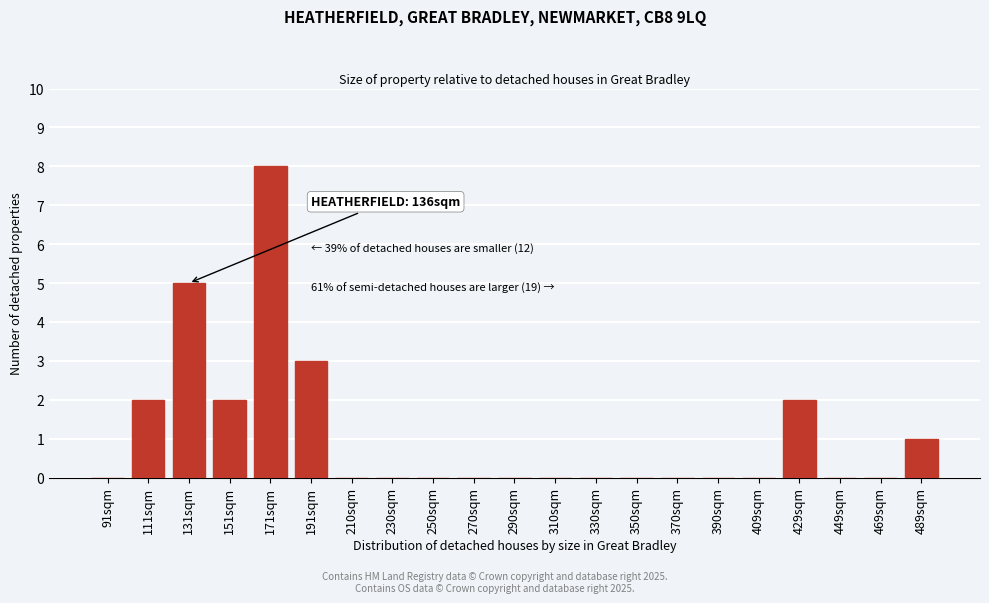

Reading right to left, list all the values displayed in this chart.

489sqm=1	469sqm=0	449sqm=0	429sqm=2	409sqm=0	390sqm=0	370sqm=0	350sqm=0	330sqm=0	310sqm=0	290sqm=0	270sqm=0	250sqm=0	230sqm=0	210sqm=0	191sqm=3	171sqm=8	151sqm=2	131sqm=5	111sqm=2	91sqm=0